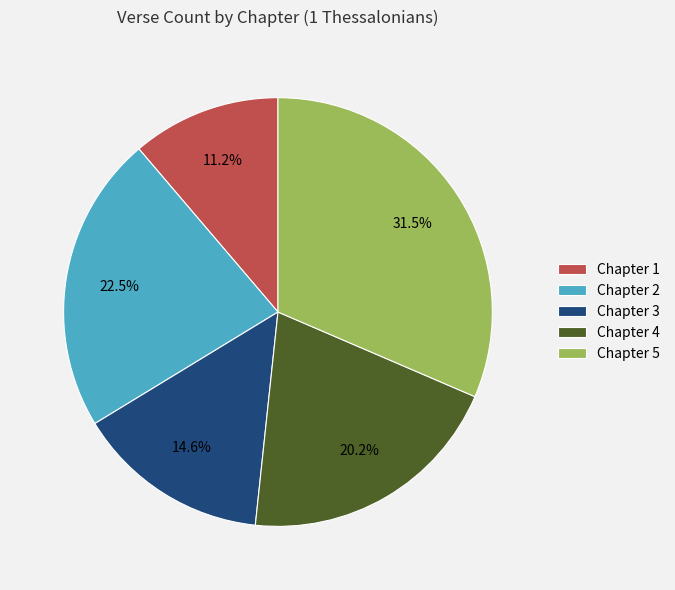

Is the sum of Chapter 4 and Chapter 1 greater than half?

No